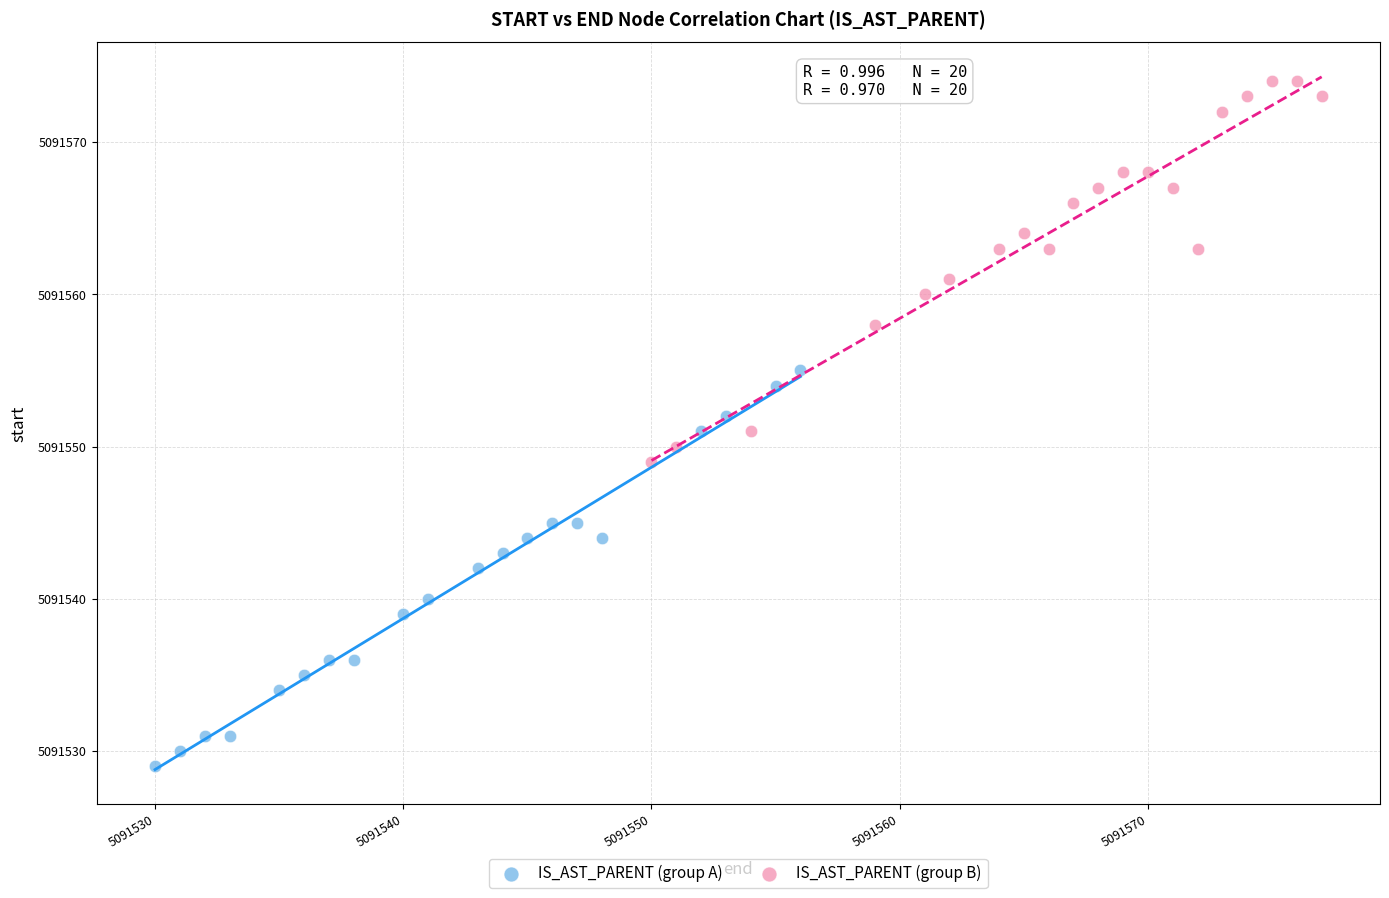

Which series contains the highest Y value?

IS_AST_PARENT (group B)